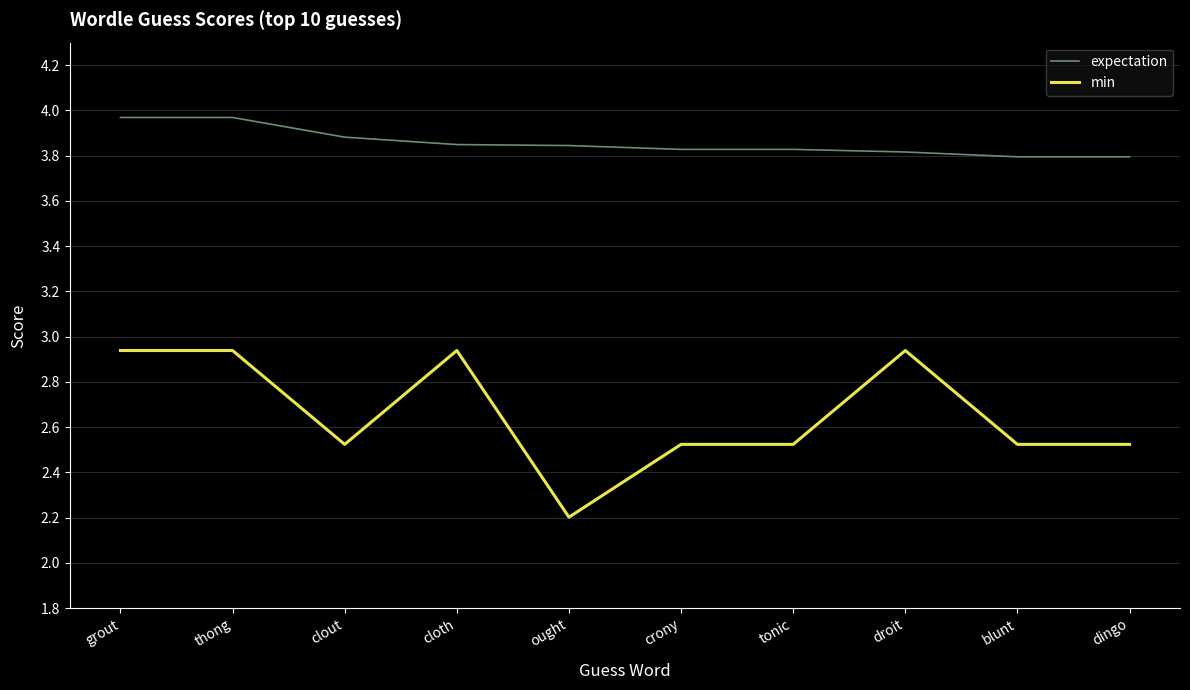

What position from the left is cloth?

4